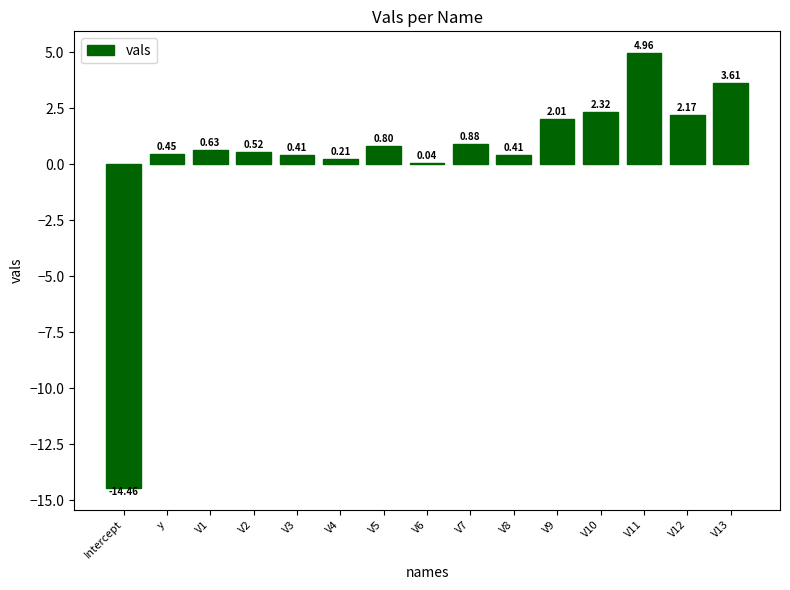

Are the bars horizontal?

No